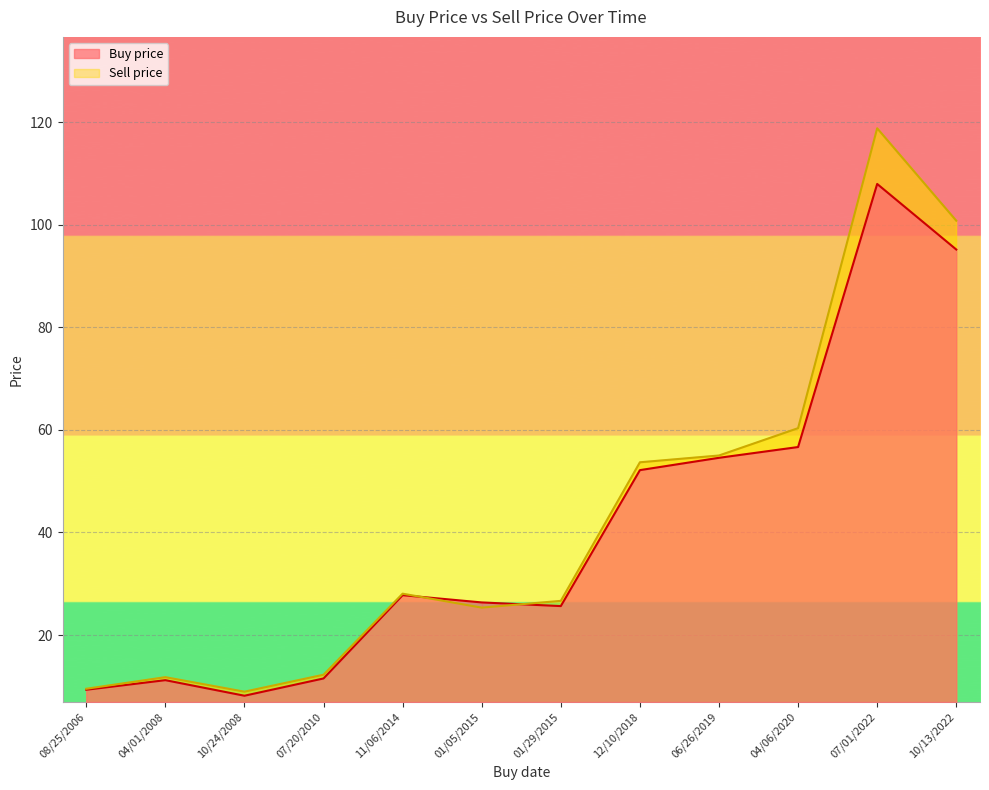

Which series changed the most between 01/29/2015 and 10/13/2022?

Sell price